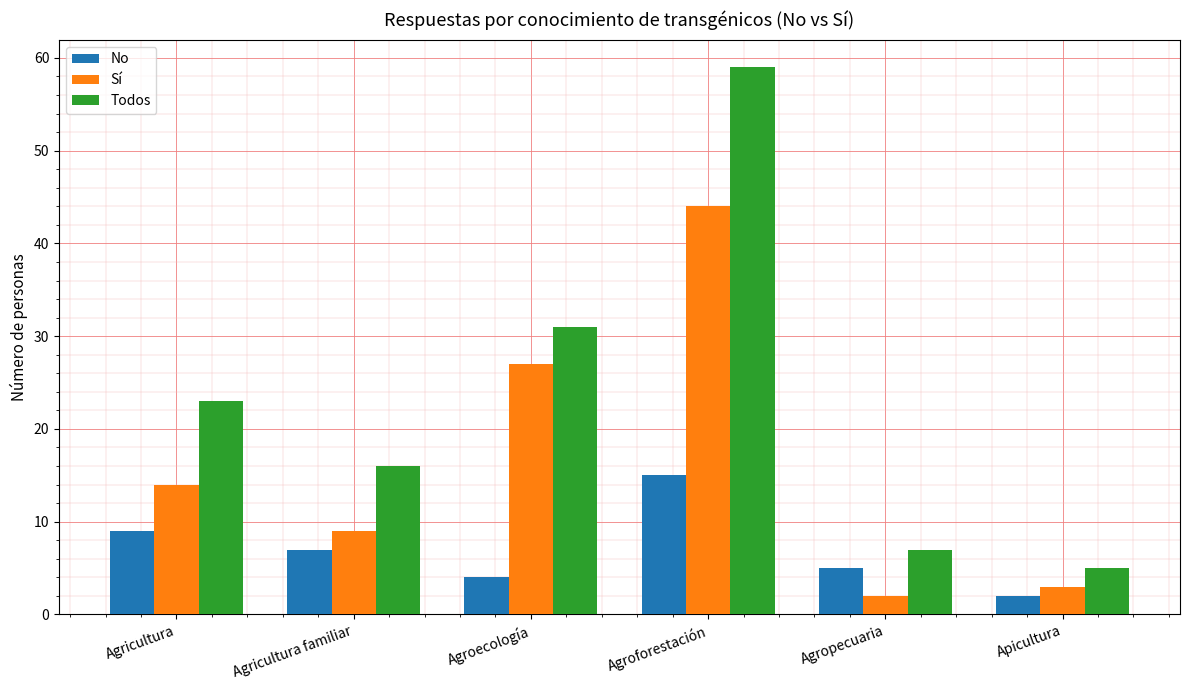

The value of Todos at Agricultura familiar is 16. True or false?

True